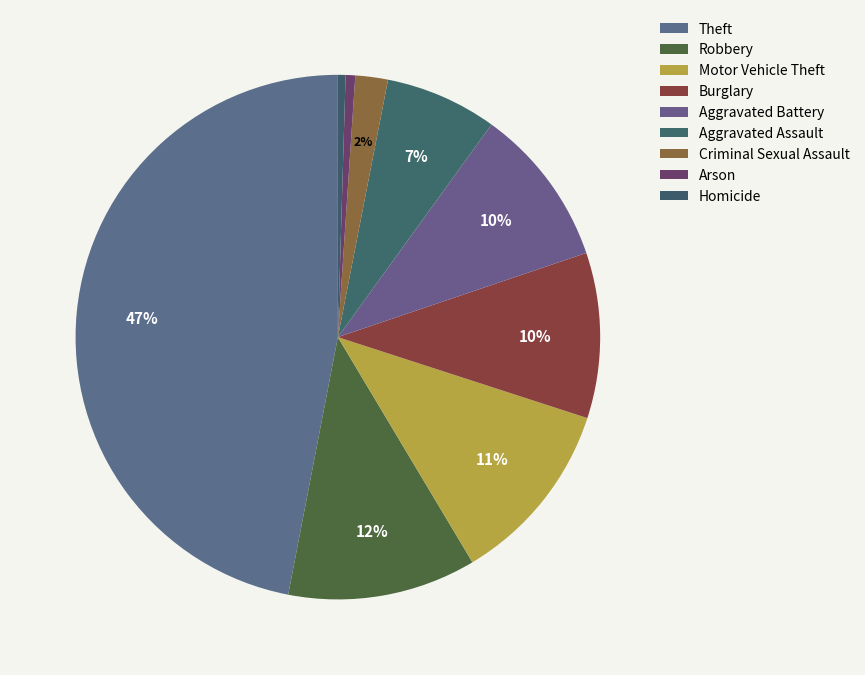

How many segments does this pie chart have?

9